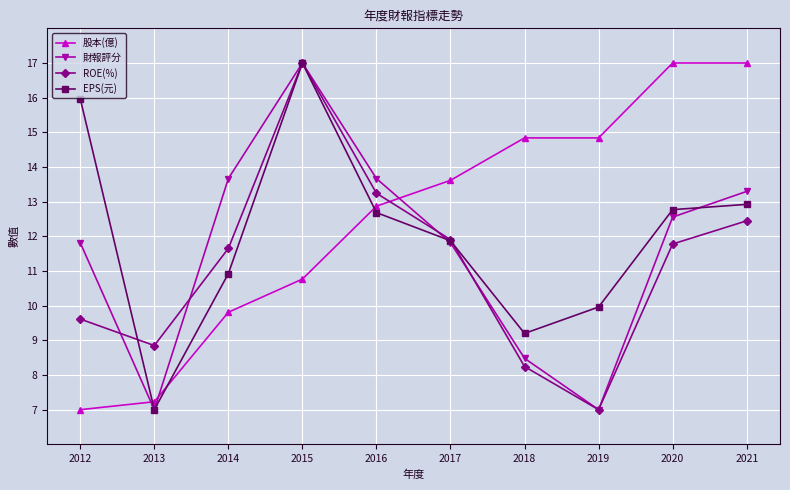

Reading right to left, list all the values displayed in this chart.

股本(億): 17.0	17.0	14.8	14.8	13.6	12.9	10.8	9.8	7.2	7.0
財報評分: 13.3	12.6	7.0	8.5	11.8	13.7	17.0	13.7	7.0	11.8
ROE(%): 12.4	11.8	7.0	8.2	11.9	13.2	17.0	11.7	8.8	9.6
EPS(元): 12.9	12.8	10.0	9.2	11.9	12.7	17.0	10.9	7.0	16.0